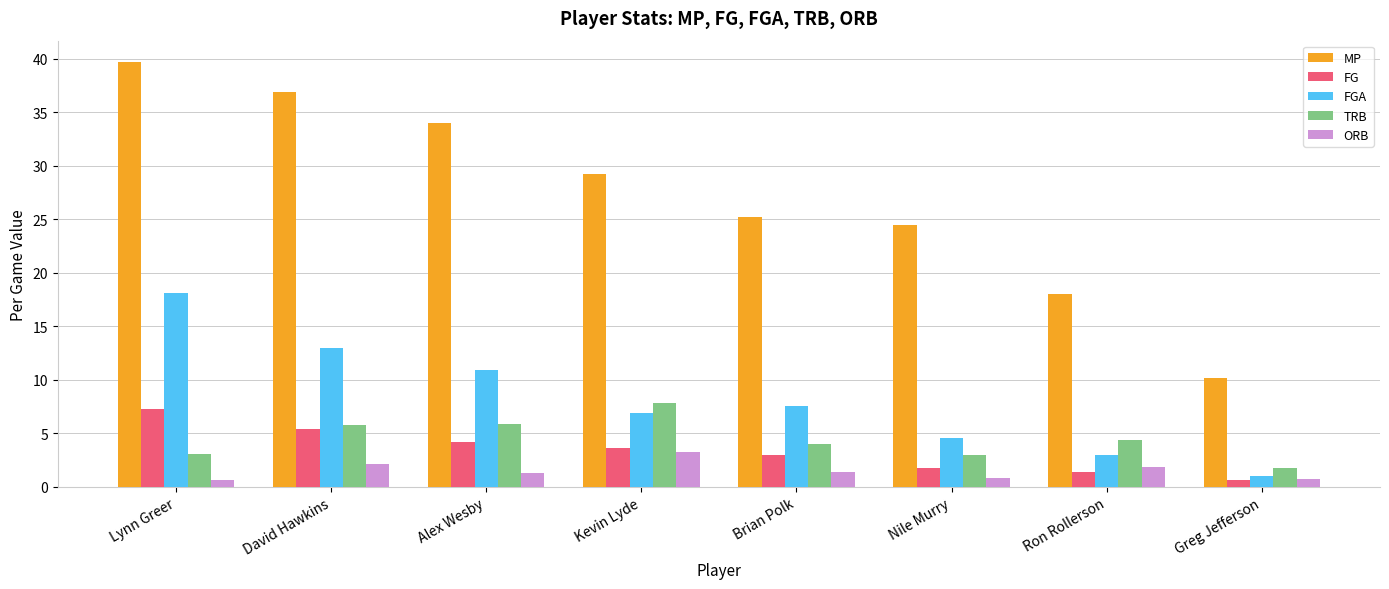

What is the greatest value displayed?

39.7